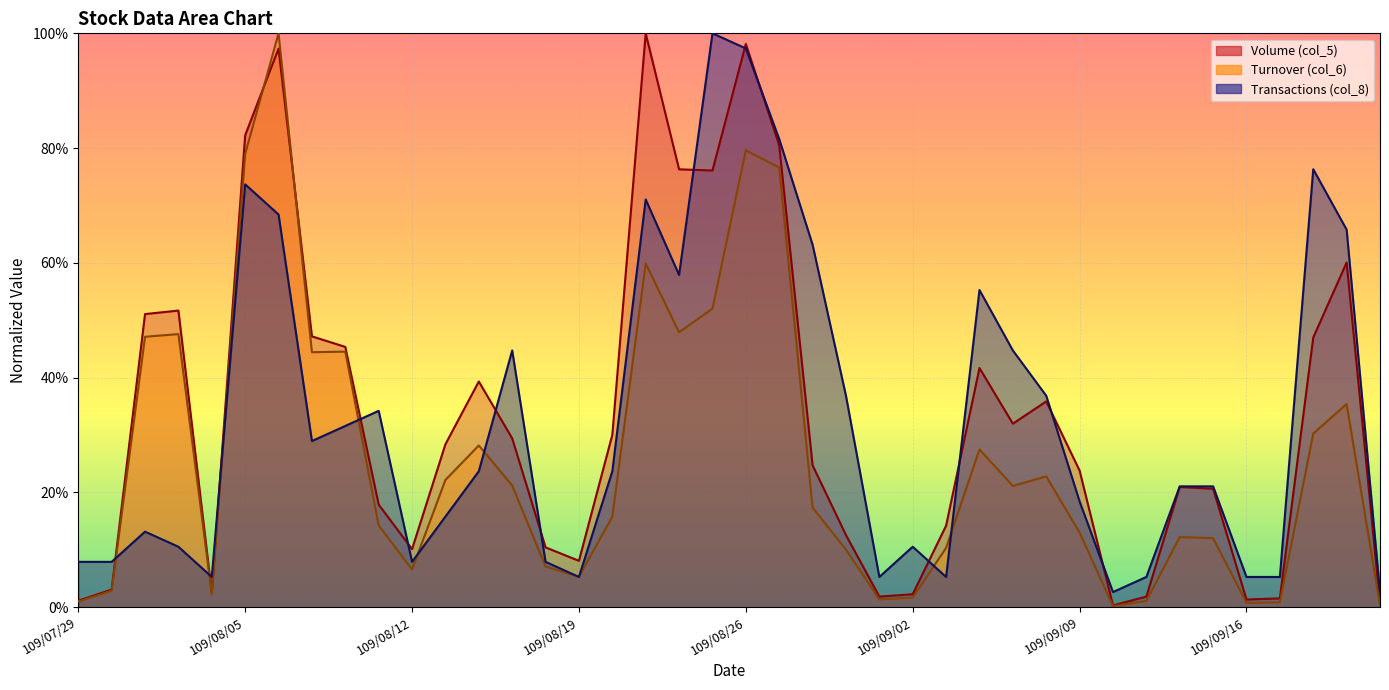

Which series ends up on top after the final intersection of Volume (col_5) and Transactions (col_8)?

Transactions (col_8)